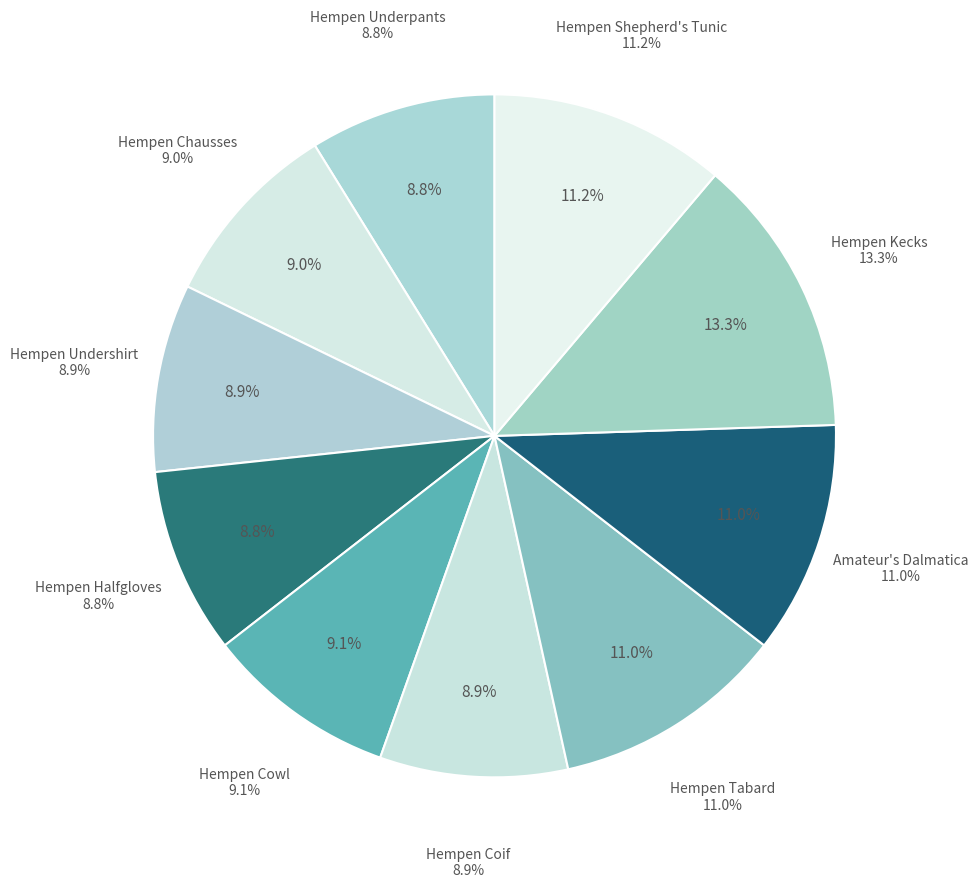

To the nearest percent, what percentage of the pie is Hempen Kecks?

13%